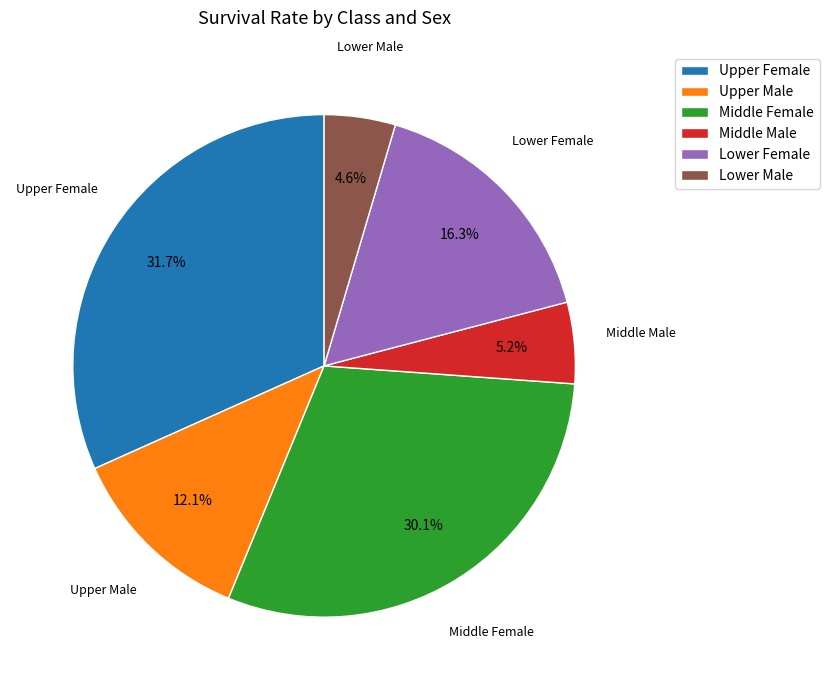

Is Upper Male the majority of the pie?

No